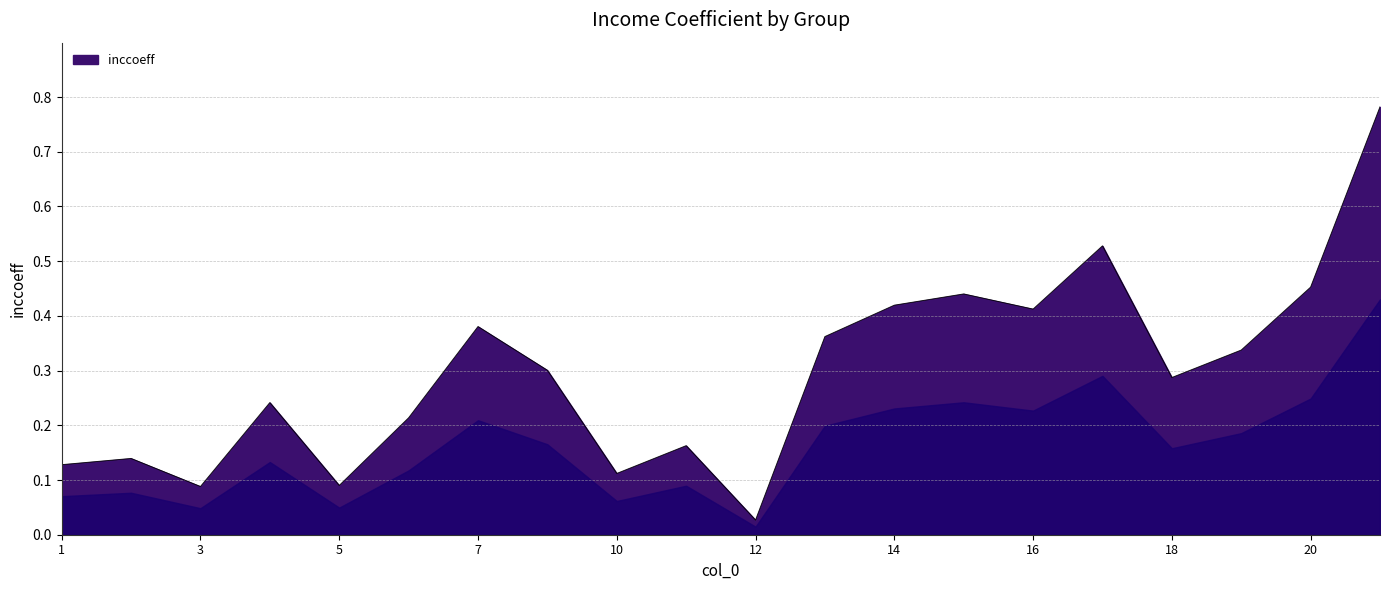

Reading right to left, list all the values displayed in this chart.

0.8	0.5	0.3	0.3	0.5	0.4	0.4	0.4	0.4	0.0	0.2	0.1	0.3	0.4	0.2	0.1	0.2	0.1	0.1	0.1